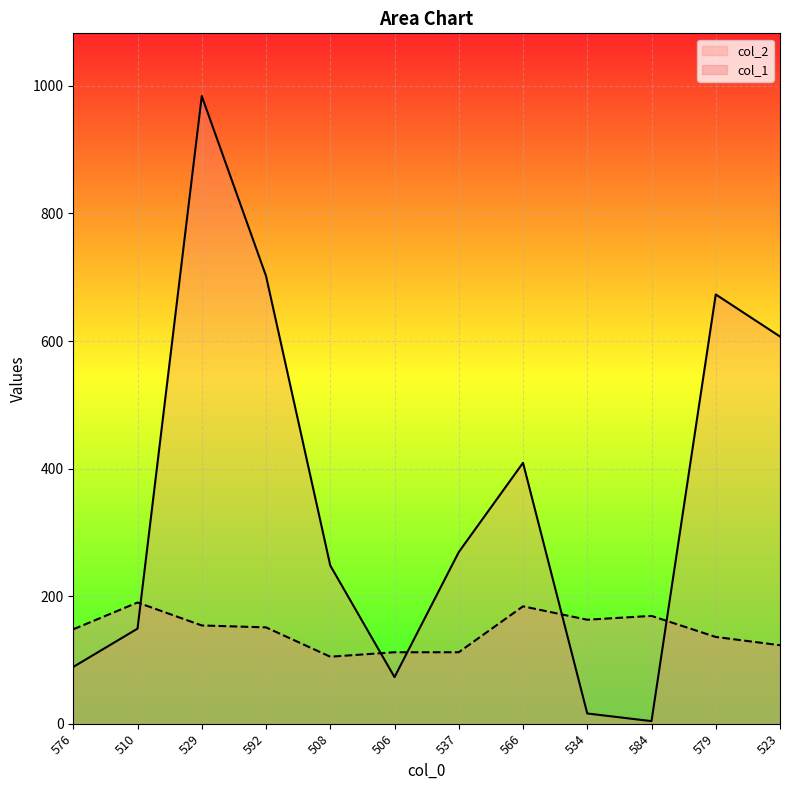

What is the difference between the col_1 values at 506 and 579?

24